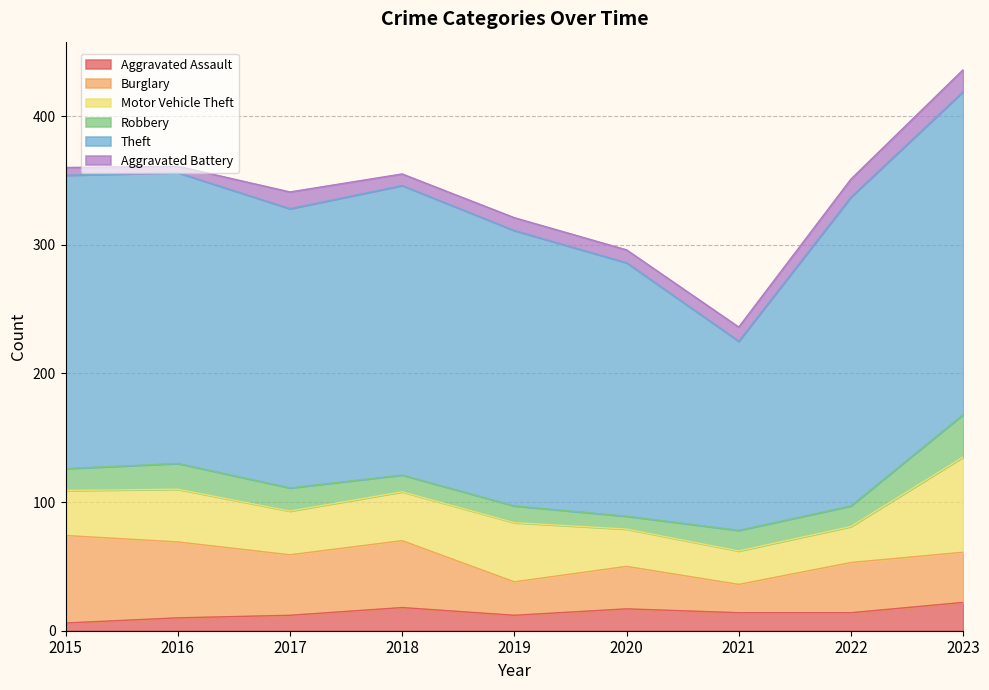

What is the difference between the second highest and minimum values in the Aggravated Assault series?

12